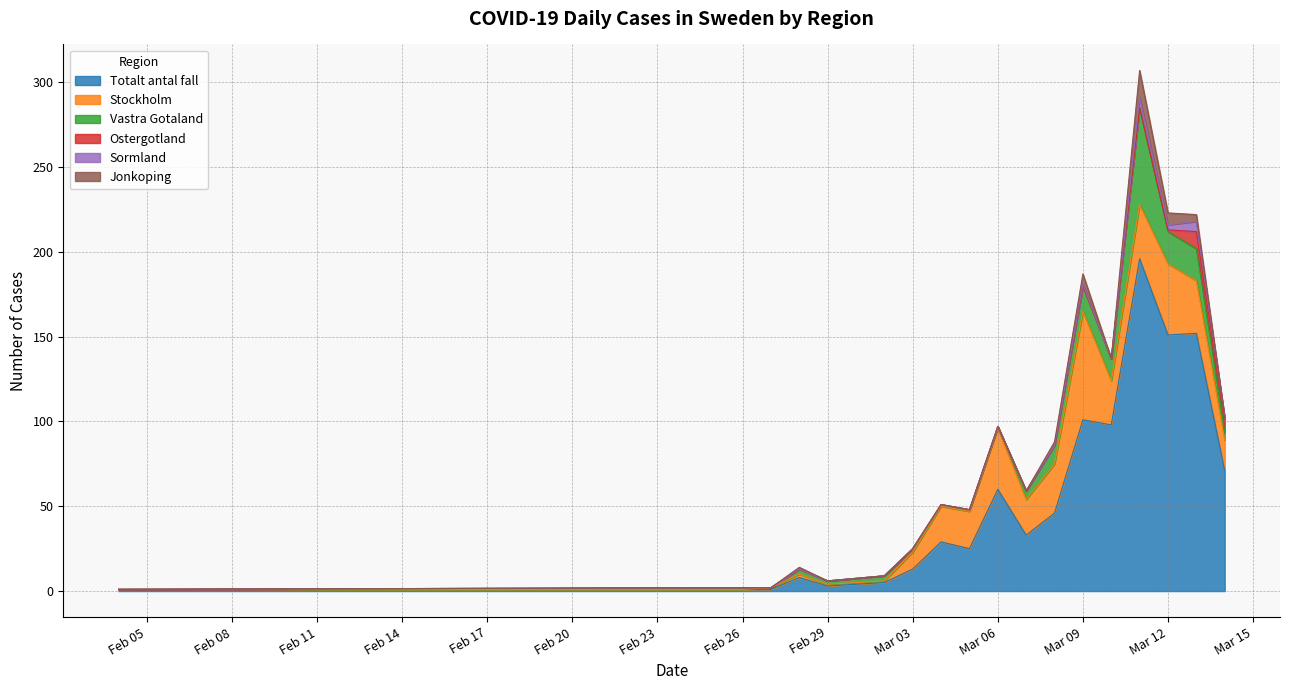

Count the number of data series in this chart.

6